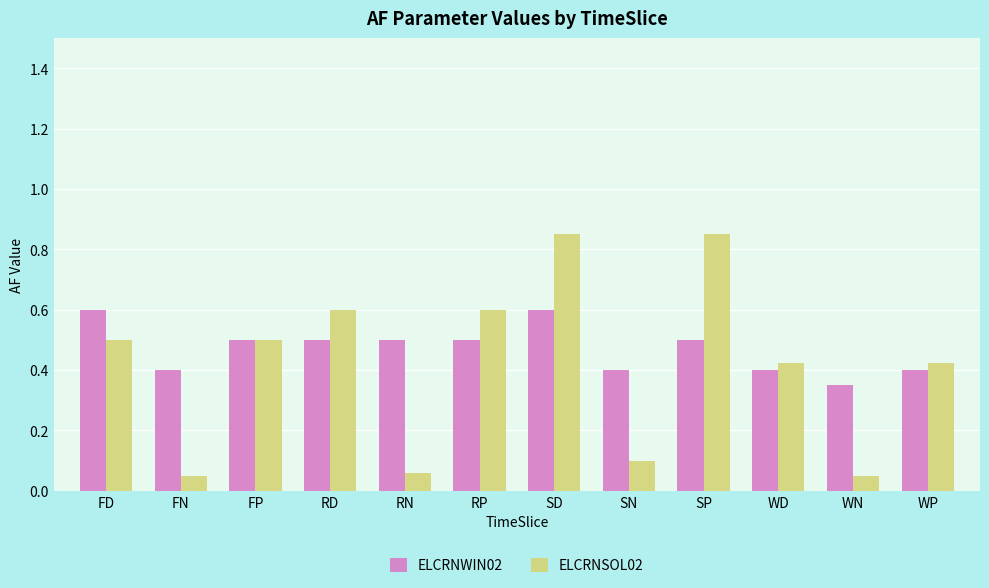

Are the bars grouped side by side (vs. stacked)?

Yes